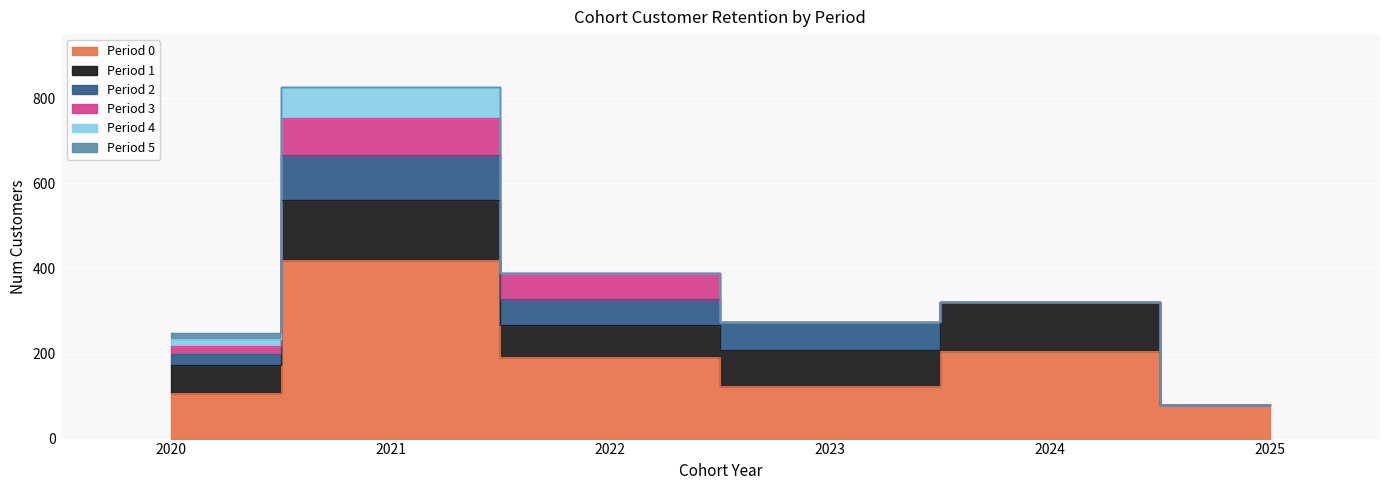

What is the difference between the Period 1 values at 2024 and 2022?

42